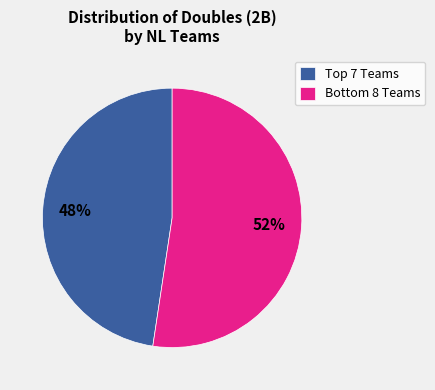

Rank the categories by value from highest to lowest.

Bottom 8 Teams, Top 7 Teams